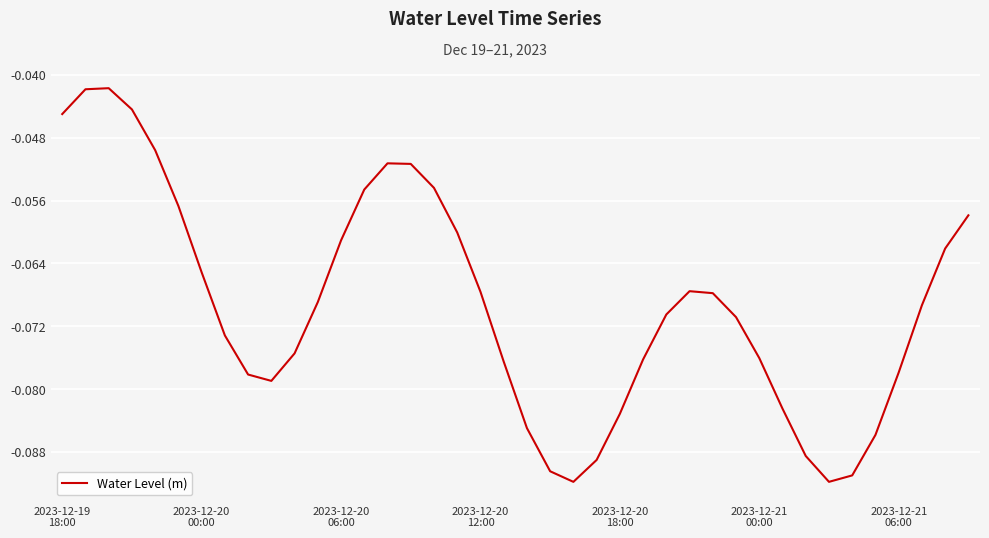

Reading left to right, list all the values displayed in this chart.

-0.0	-0.0	-0.0	-0.0	-0.0	-0.1	-0.1	-0.1	-0.1	-0.1	-0.1	-0.1	-0.1	-0.1	-0.1	-0.1	-0.1	-0.1	-0.1	-0.1	-0.1	-0.1	-0.1	-0.1	-0.1	-0.1	-0.1	-0.1	-0.1	-0.1	-0.1	-0.1	-0.1	-0.1	-0.1	-0.1	-0.1	-0.1	-0.1	-0.1